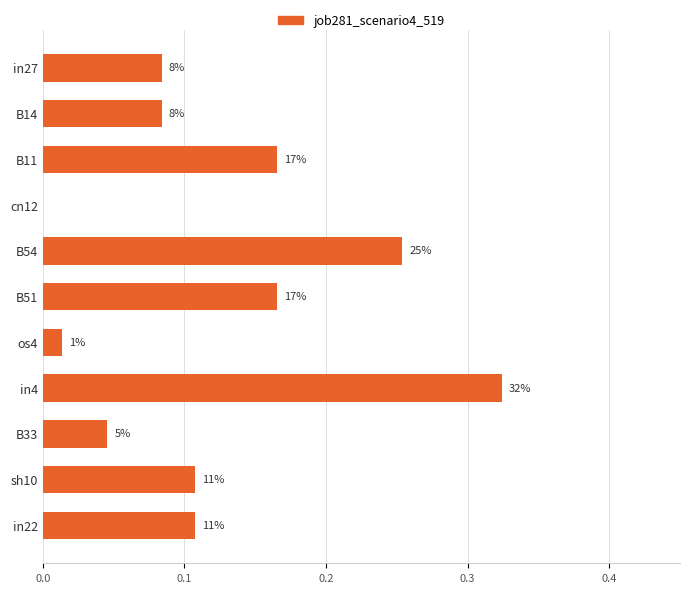

Are the bars horizontal?

Yes